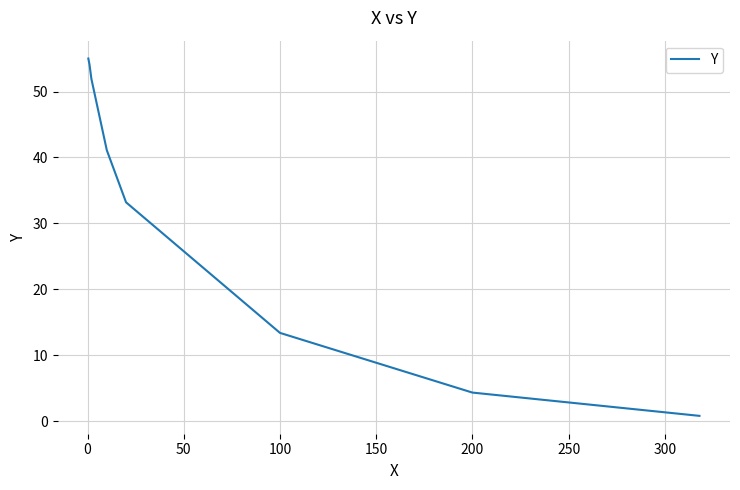

What is the difference between the maximum and minimum values?

54.2